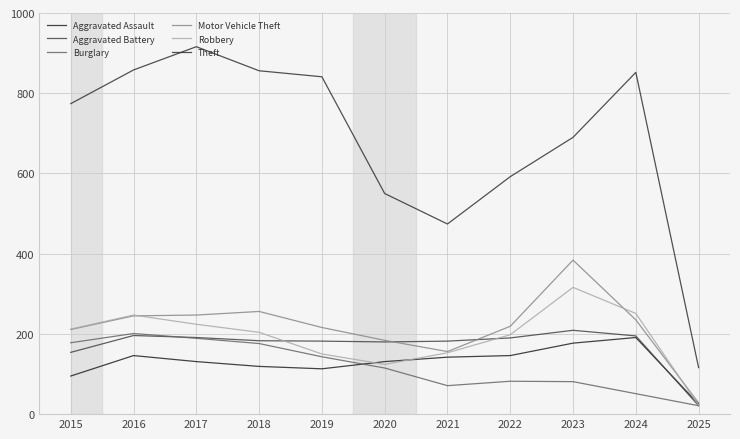

Which category has the lowest value across all series?

2025